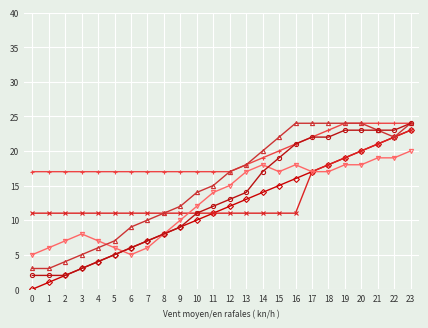

What is the maximum value shown in the chart?

24